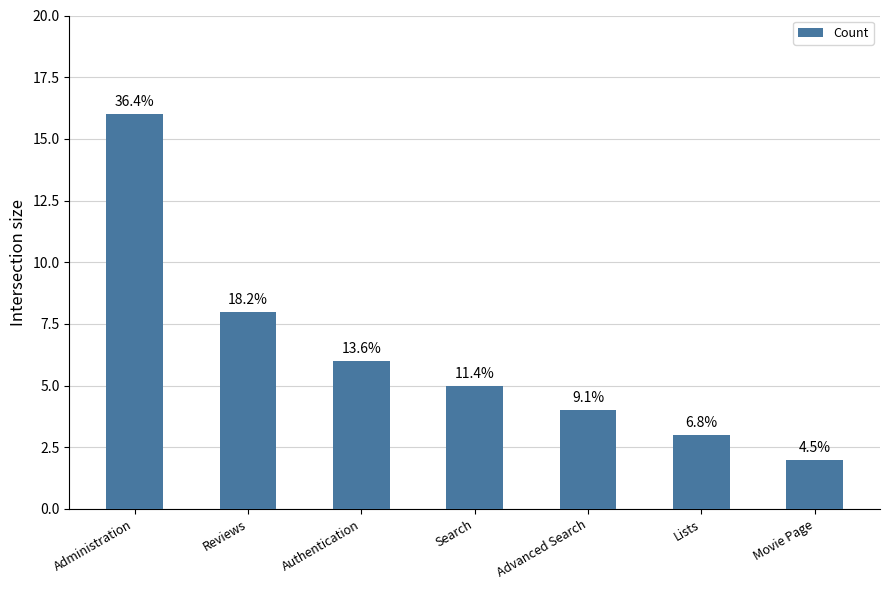

What is the ratio of the value at Search to the value at Authentication?

0.8